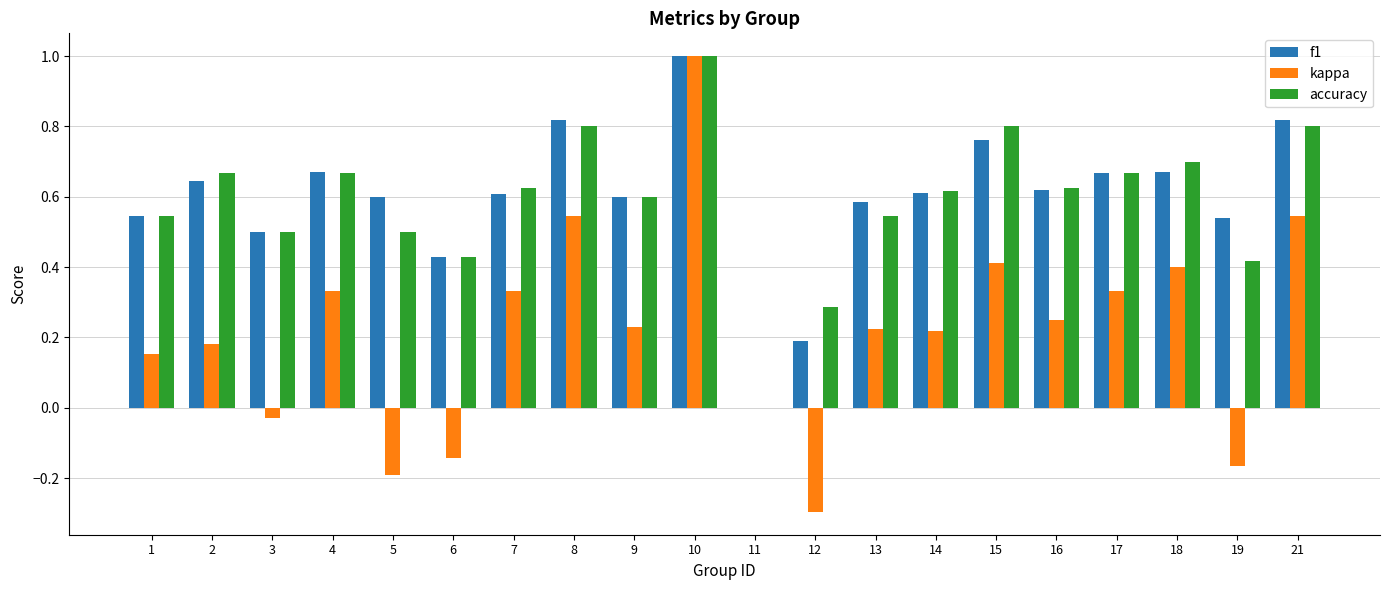

Between 5 and 9, which series saw the biggest shift?

kappa